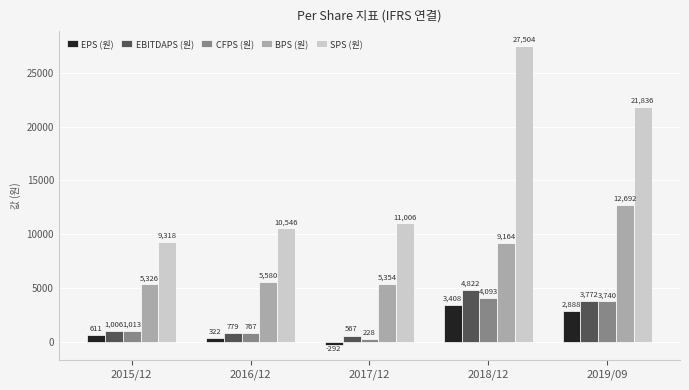

Between 2017/12 and 2018/12, which series saw the biggest shift?

SPS (원)